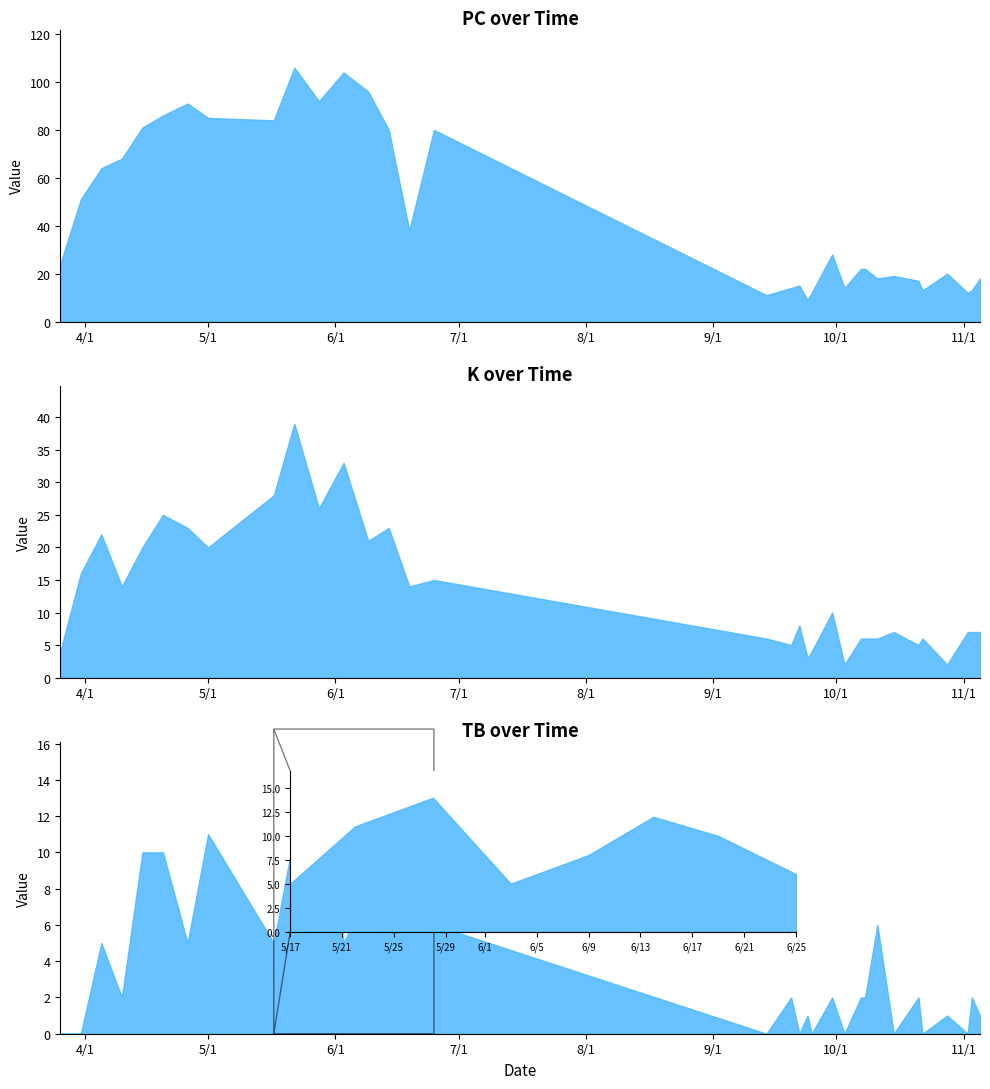

What are all the series names shown in the legend?

PC, K, TB